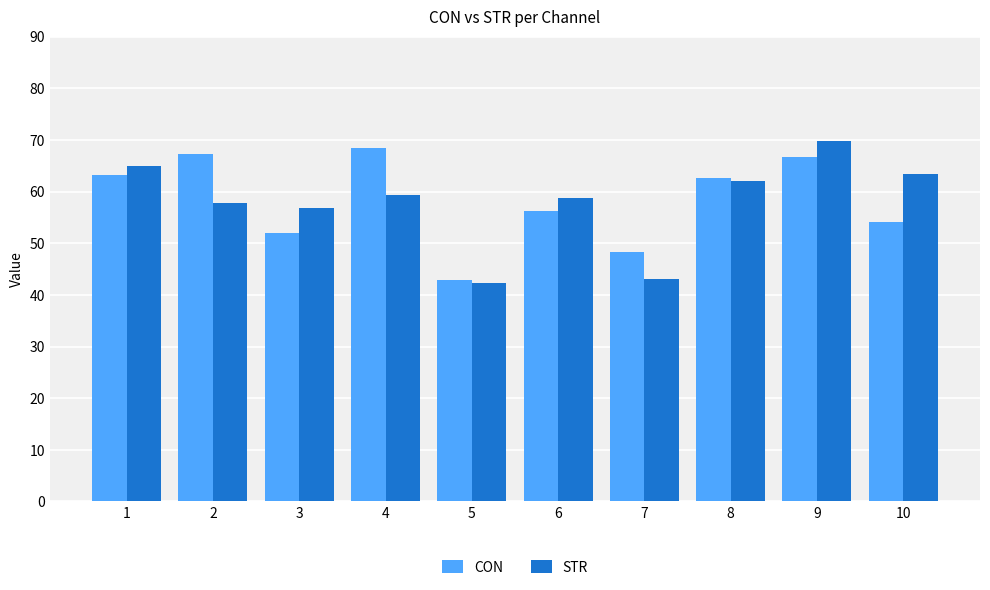

Is it true that CON equals 68.5 at 4?

True